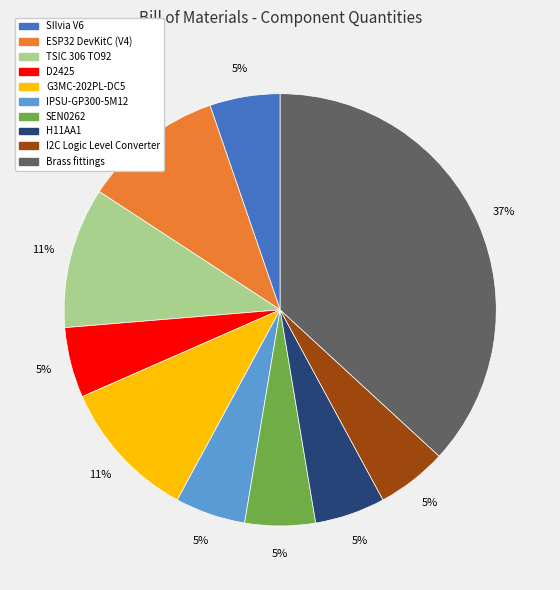

To the nearest percent, what percentage of the pie is TSIC 306 TO92?

11%